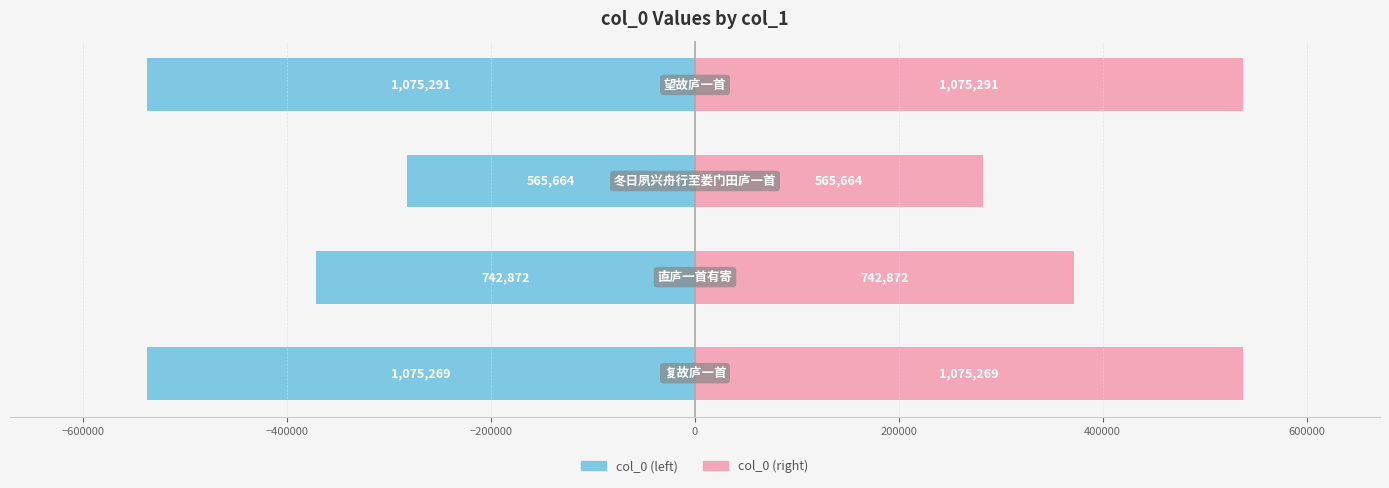

List the series in order of their overall mean, highest first.

col_0 (right), col_0 (left)